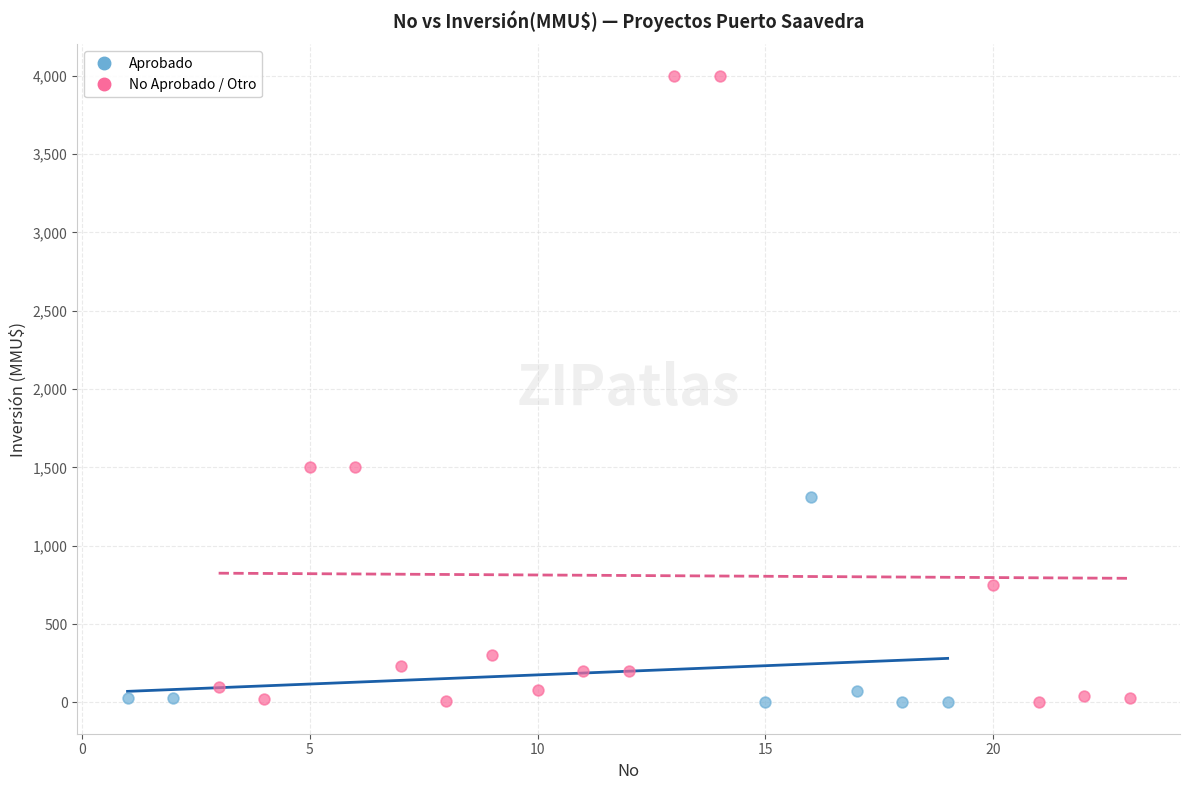

Which series has the widest spread of Y values?

No Aprobado / Otro